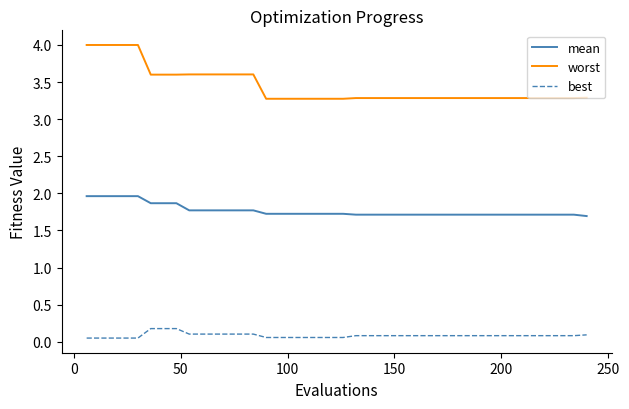

What is the average value of the worst series?

3.4